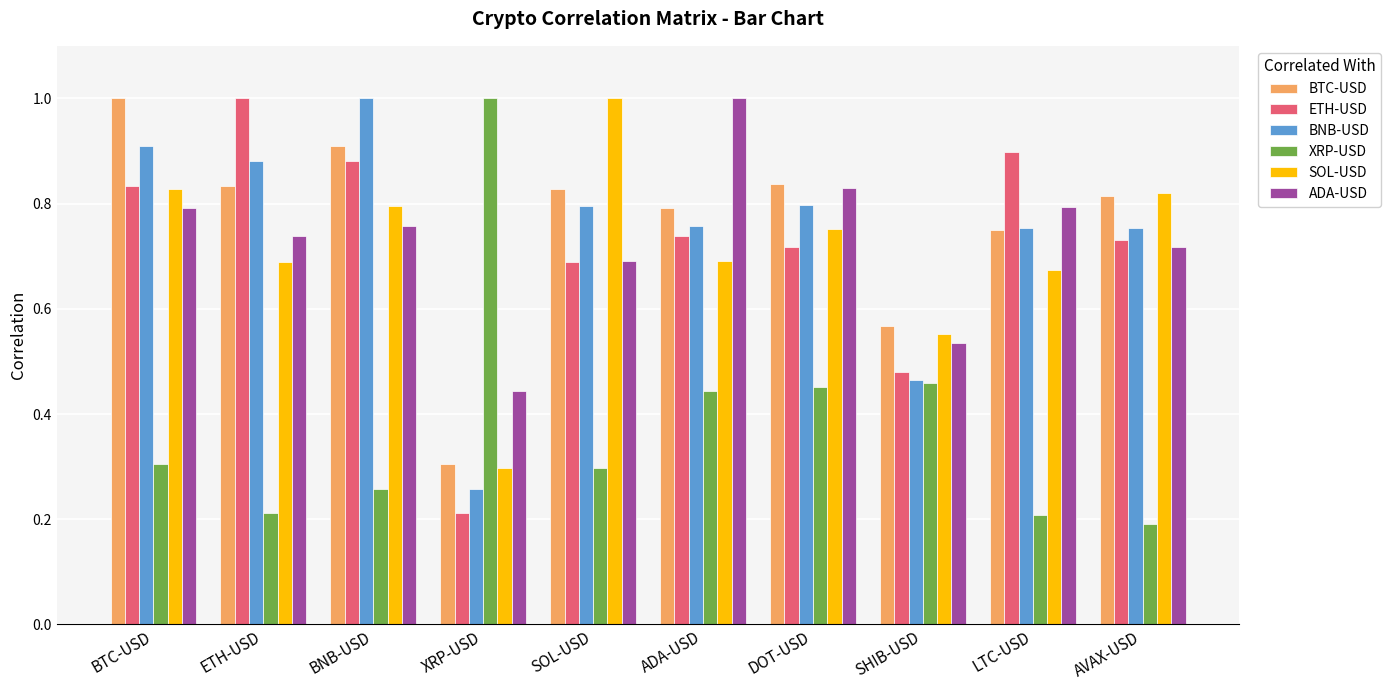

How many data points does each series have?

10